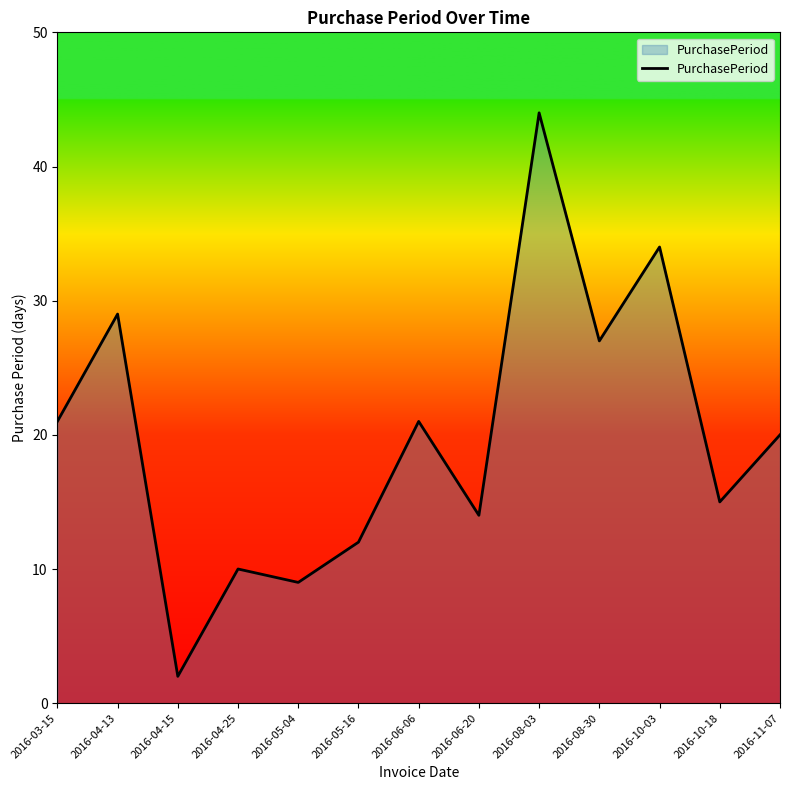

Is it true that the value at 2016-05-04 is 6?

False